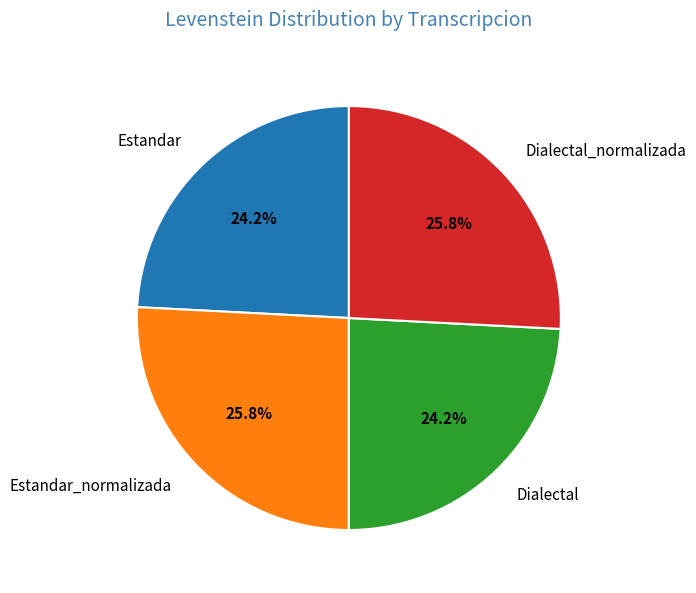

To the nearest percent, what is the difference between the Estandar and Estandar_normalizada slice percentages?

2%